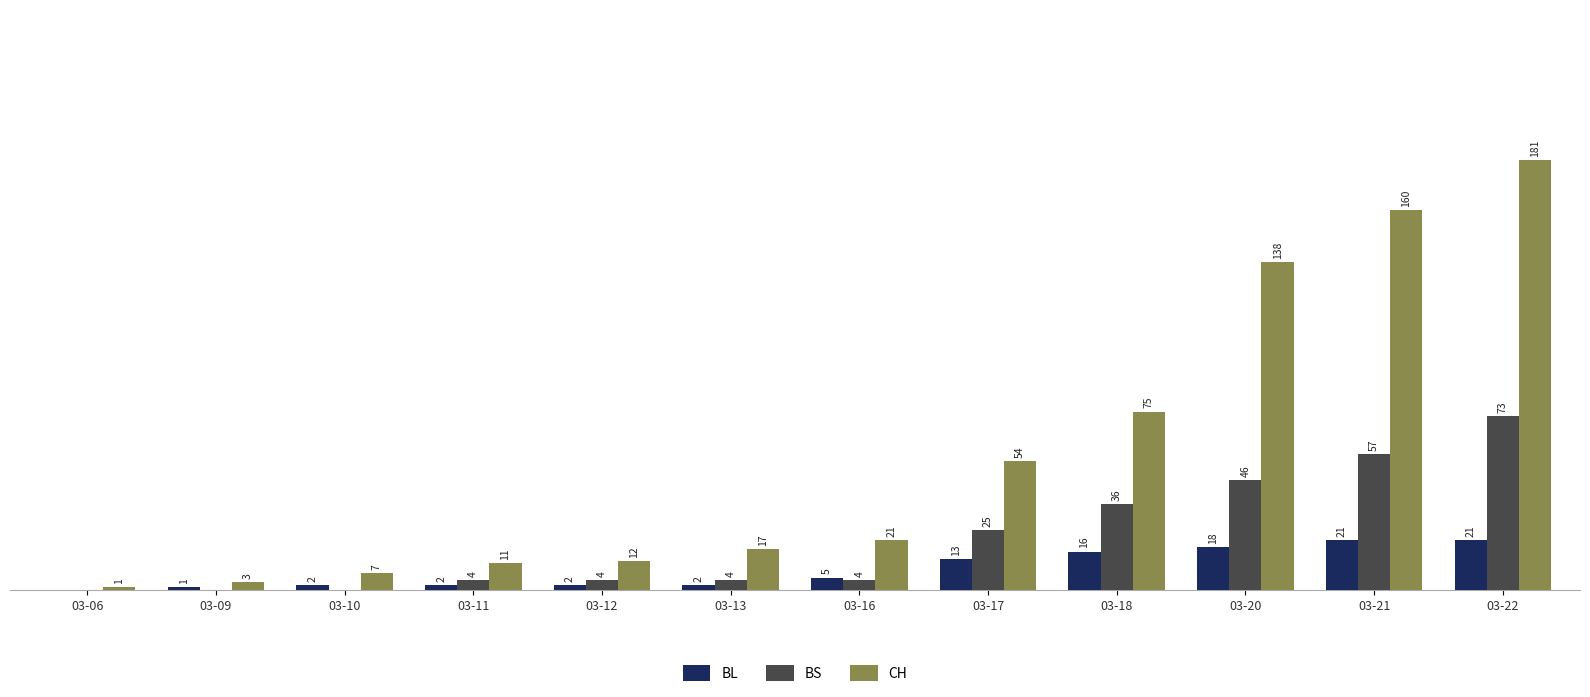

Where is BL nearest to the value 10?

03-17